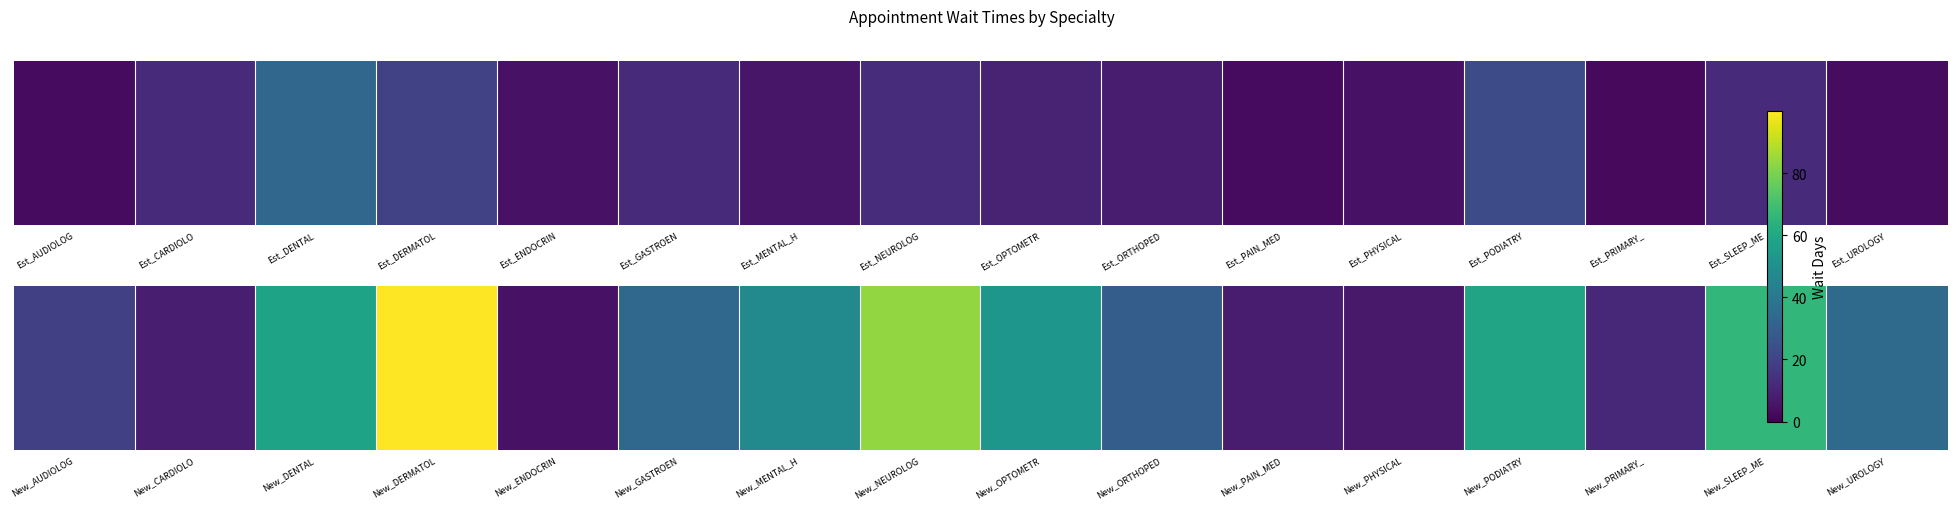

Rank the categories by PODIATRY value from lowest to highest.

EstablishedPatients, NewPatients